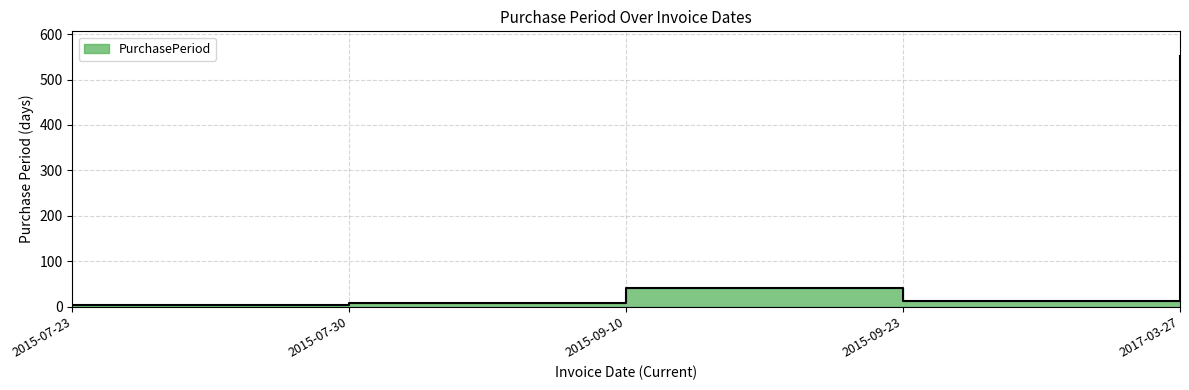

Does the chart display data point markers on the line(s)?

No